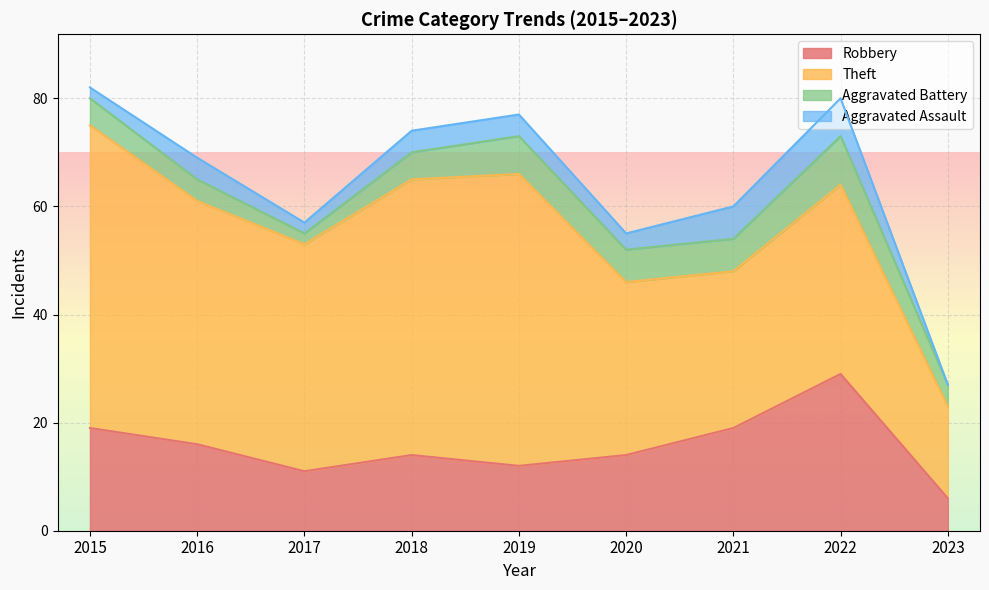

What is the value of the Aggravated Battery point at the 9th from the left?

4